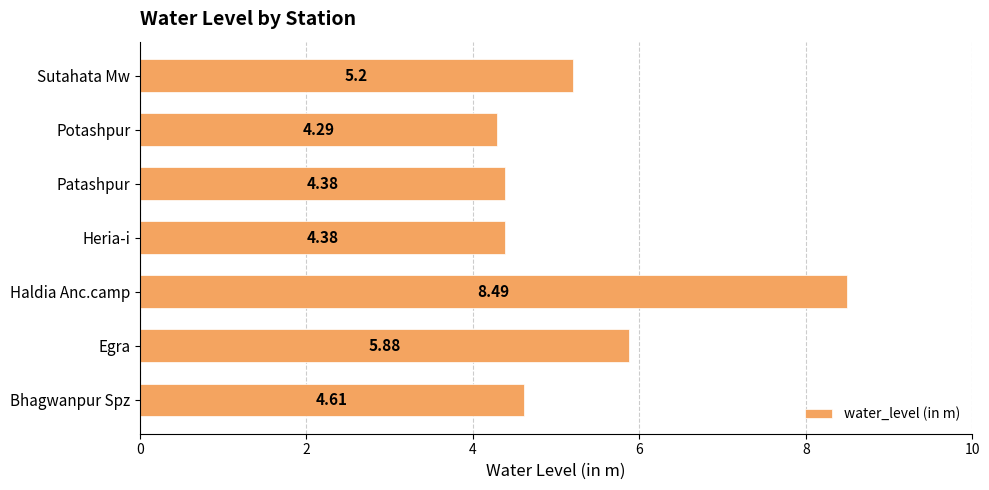

What is the average value?

5.3